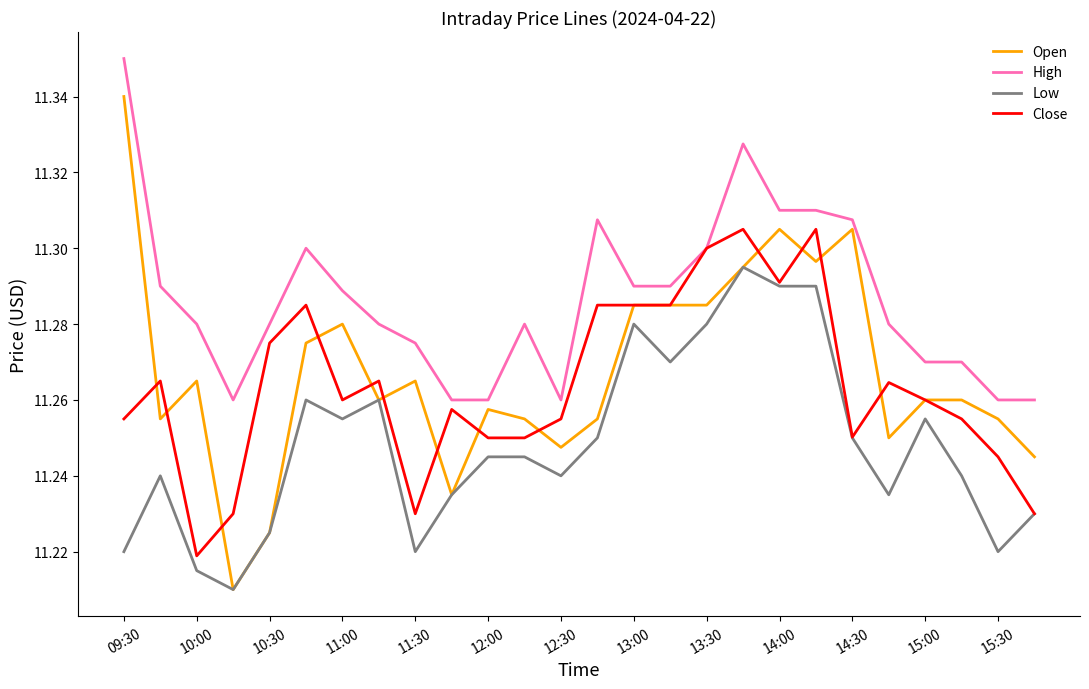

Rank the series by their maximum value, from highest to lowest.

High, Open, Close, Low